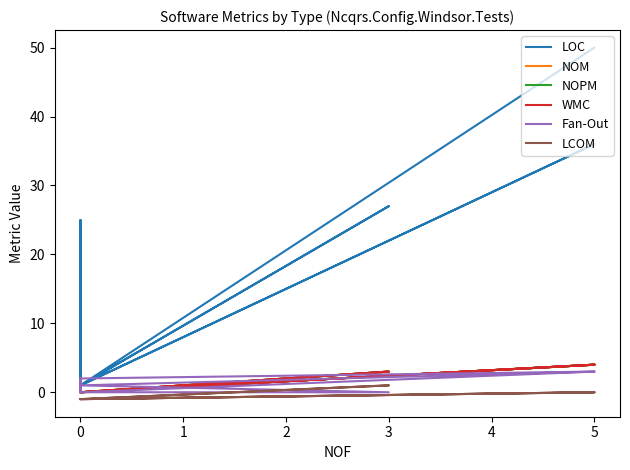

Where do NOM and Fan-Out first cross each other?

5 and 0